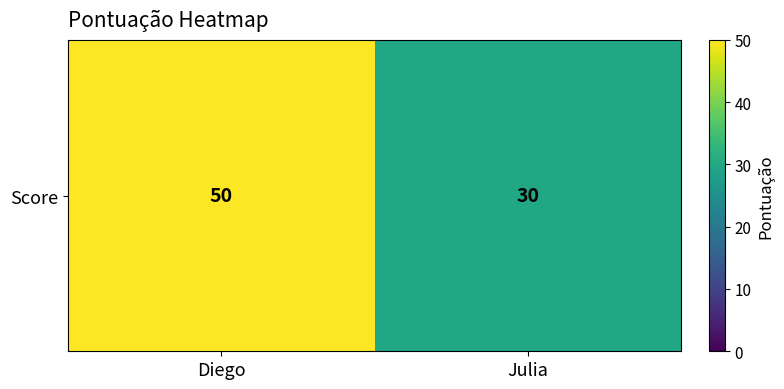

What value does the data have at Julia?

30